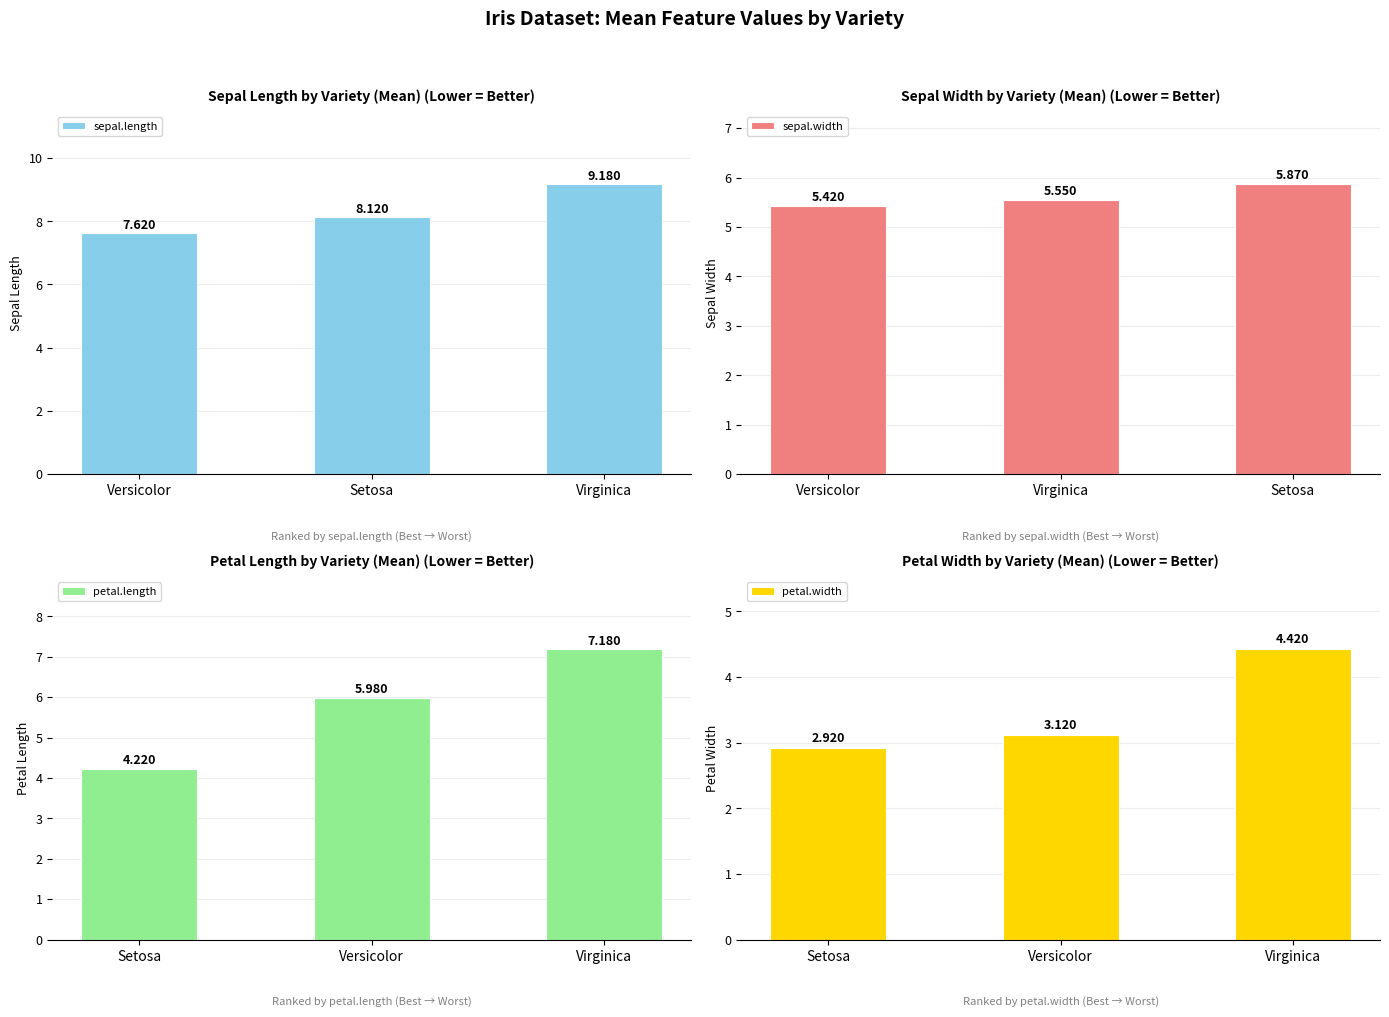

Is it true that petal.width equals 4.4 at Virginica?

True